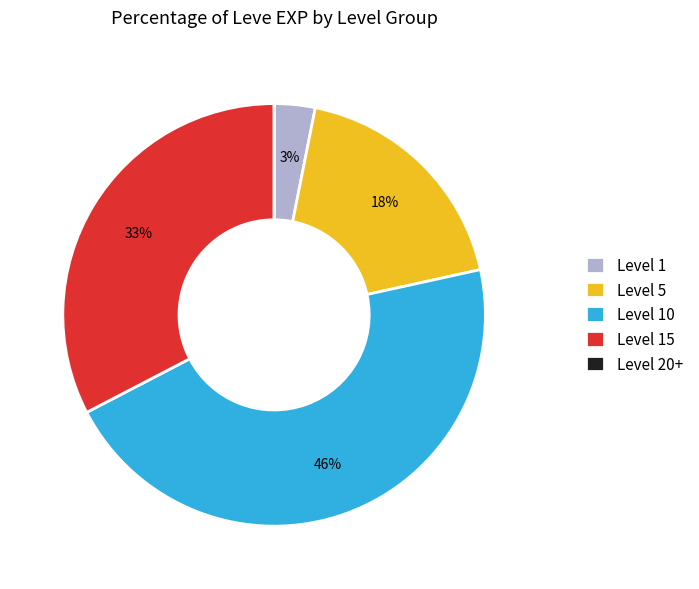

To the nearest percent, what percentage of the pie is Level 5?

18%